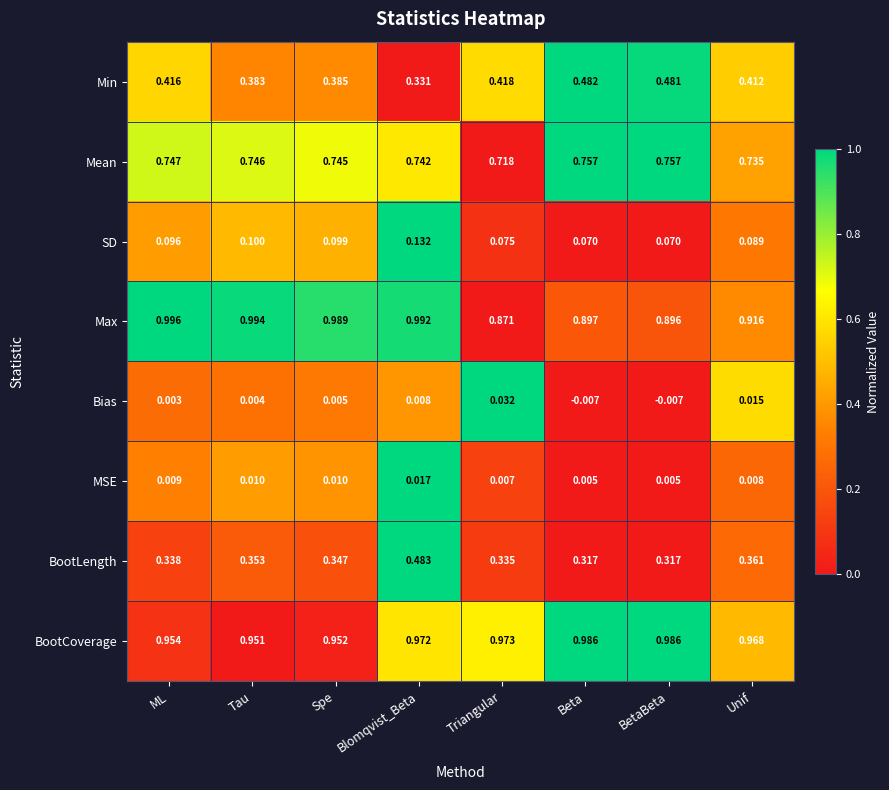

Is the value of BootLength at Spe greater than the value of Bias at Unif?

Yes